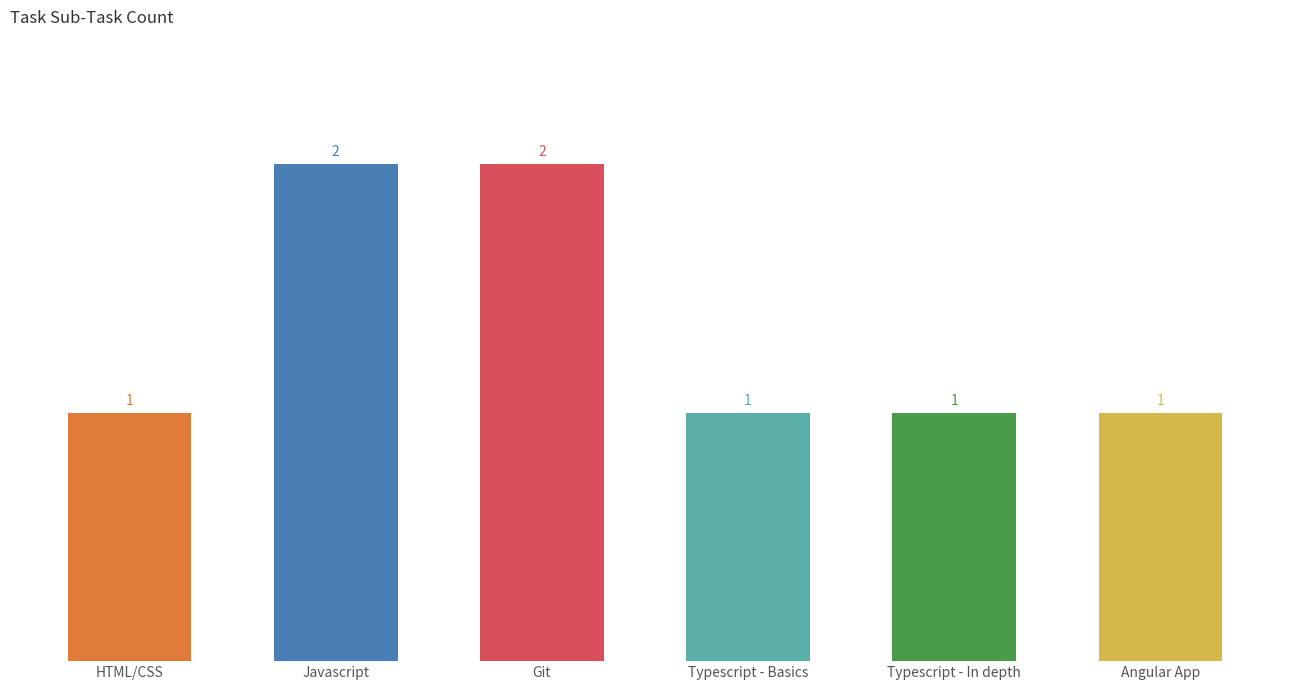

What is the ratio of the value at Typescript - In depth to the value at Typescript - Basics?

1.0